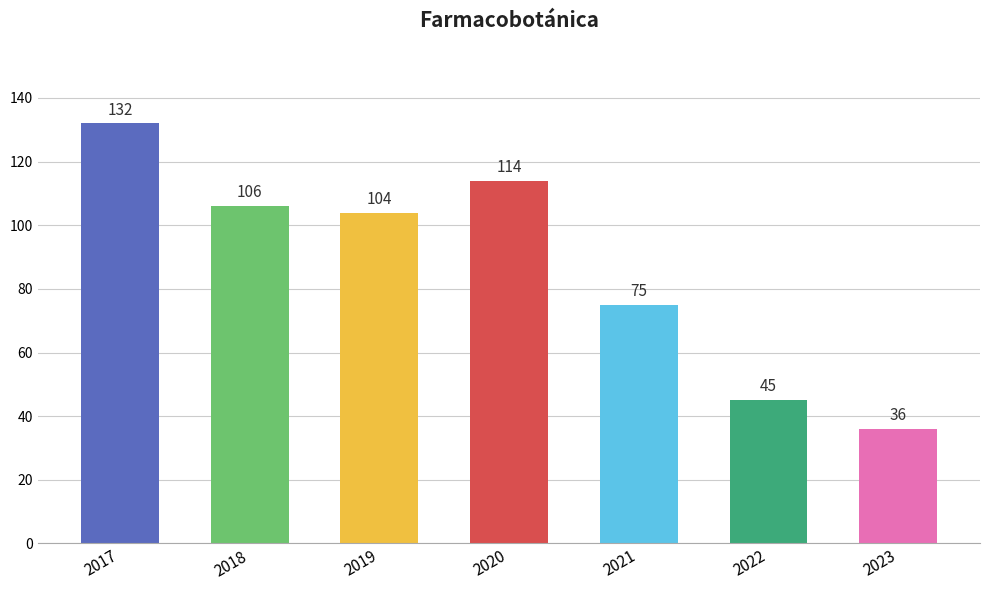

What is the minimum value shown in the chart?

36